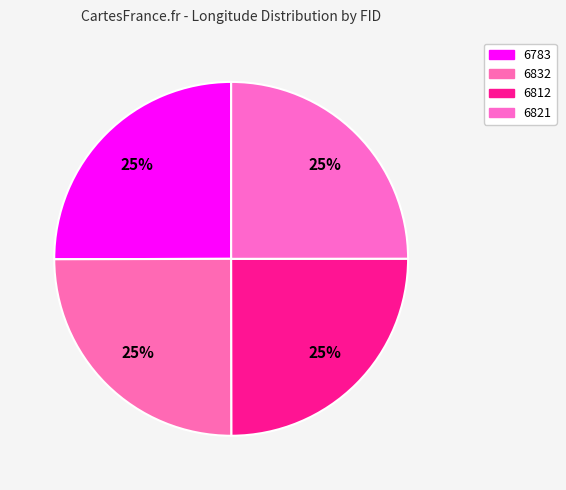

What portion of the pie excludes 6812?

75.0%